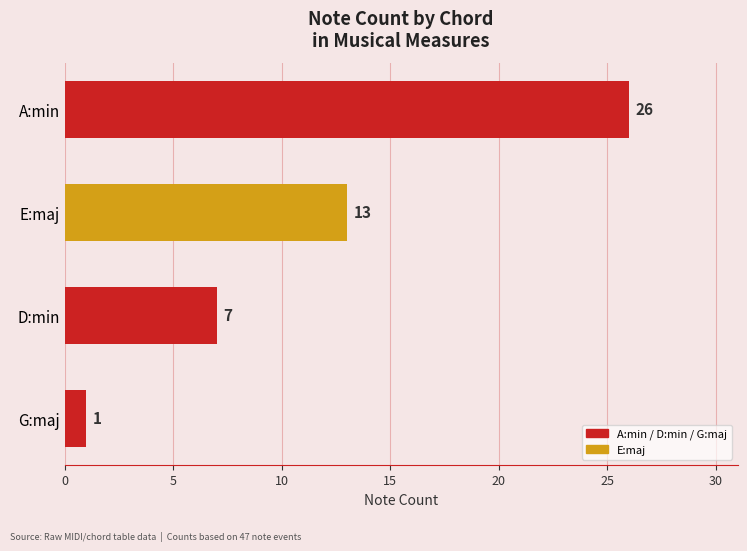

What is the sum of all values?

47